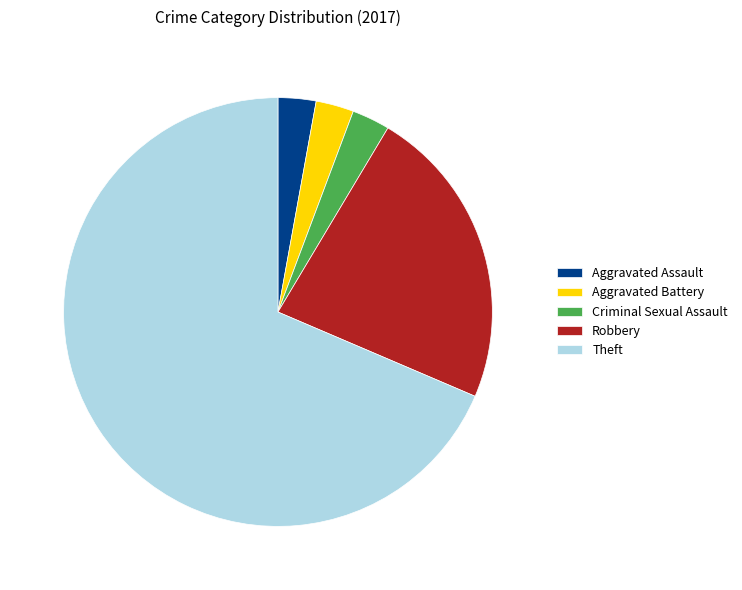

How many segments does this pie chart have?

5